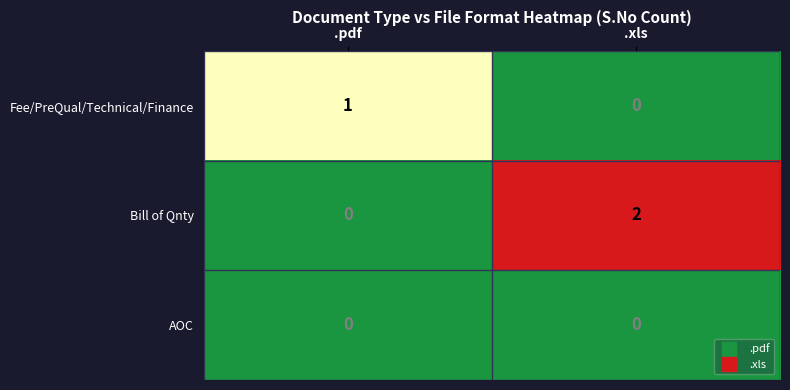

Is it true that Bill of Qnty equals 0 at .xls?

False